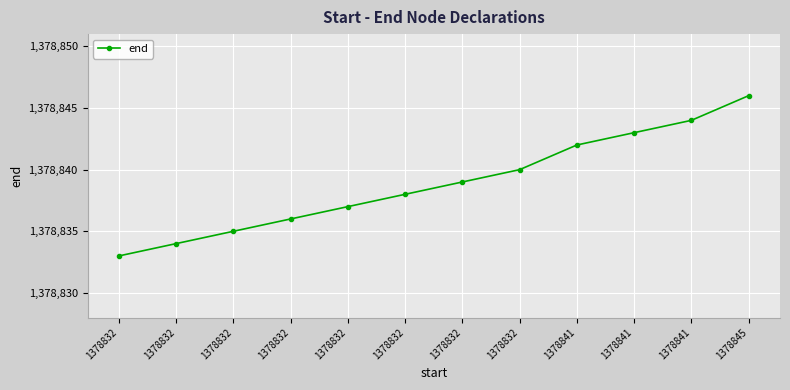

True or false: the data has more than 2 interior local peaks.

False